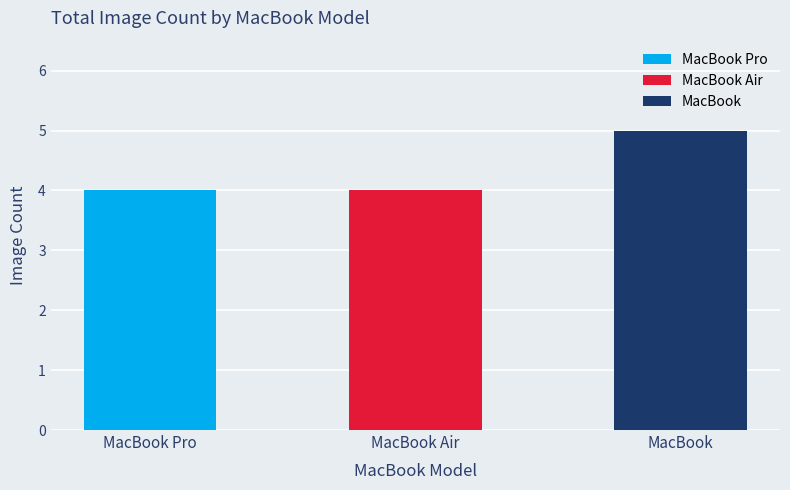

At which category does the chart reach its minimum across all series?

MacBook Pro